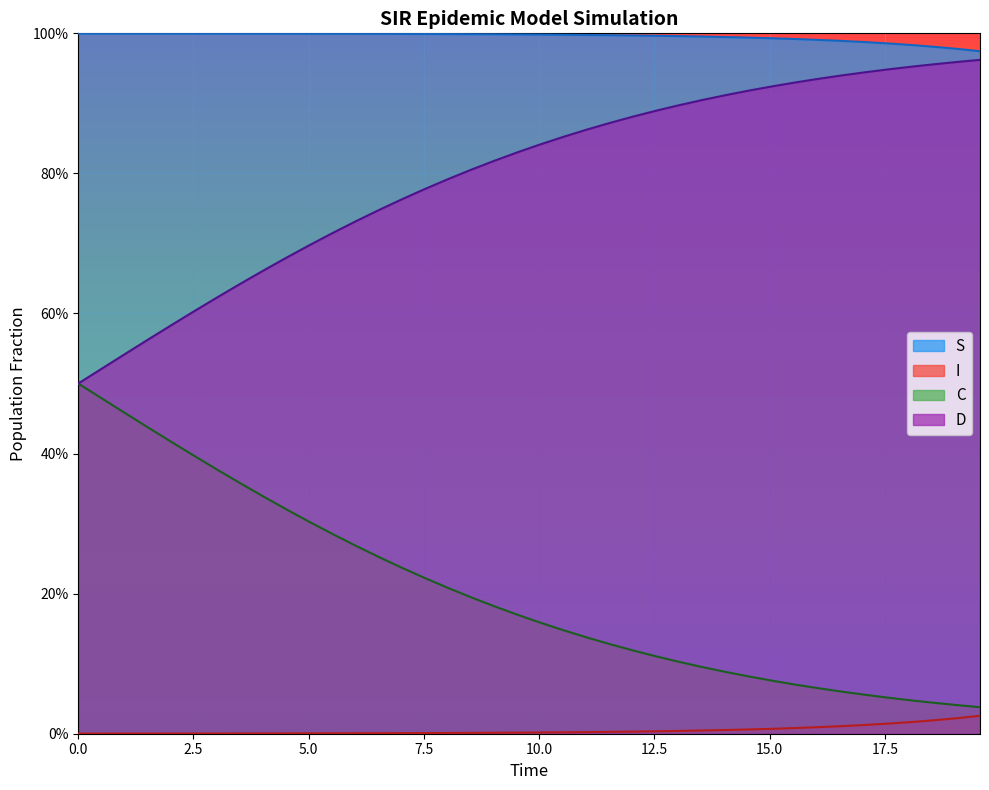

True or false: C and I cross at least once.

False